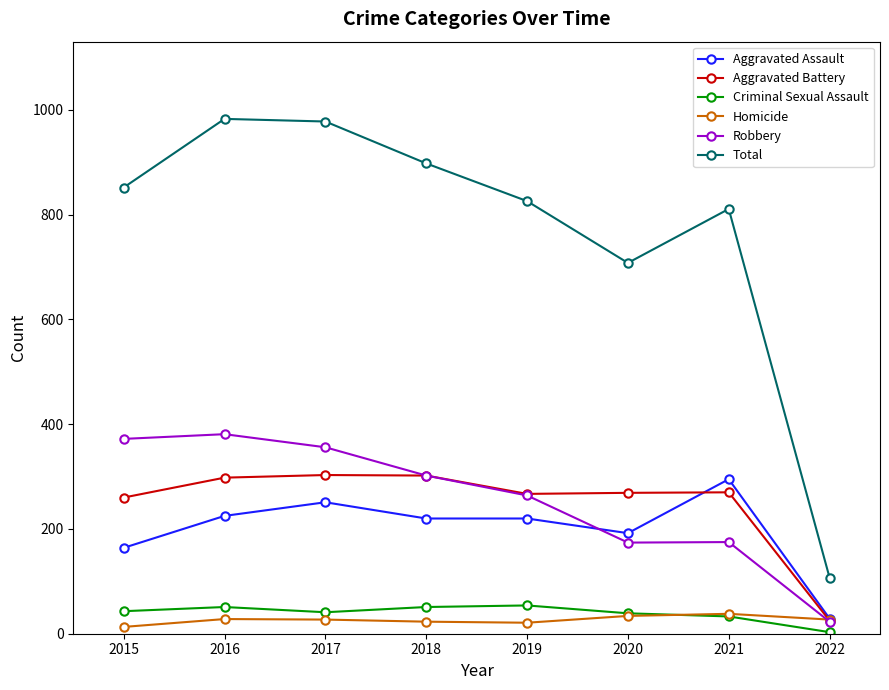

How many data points does each series have?

8